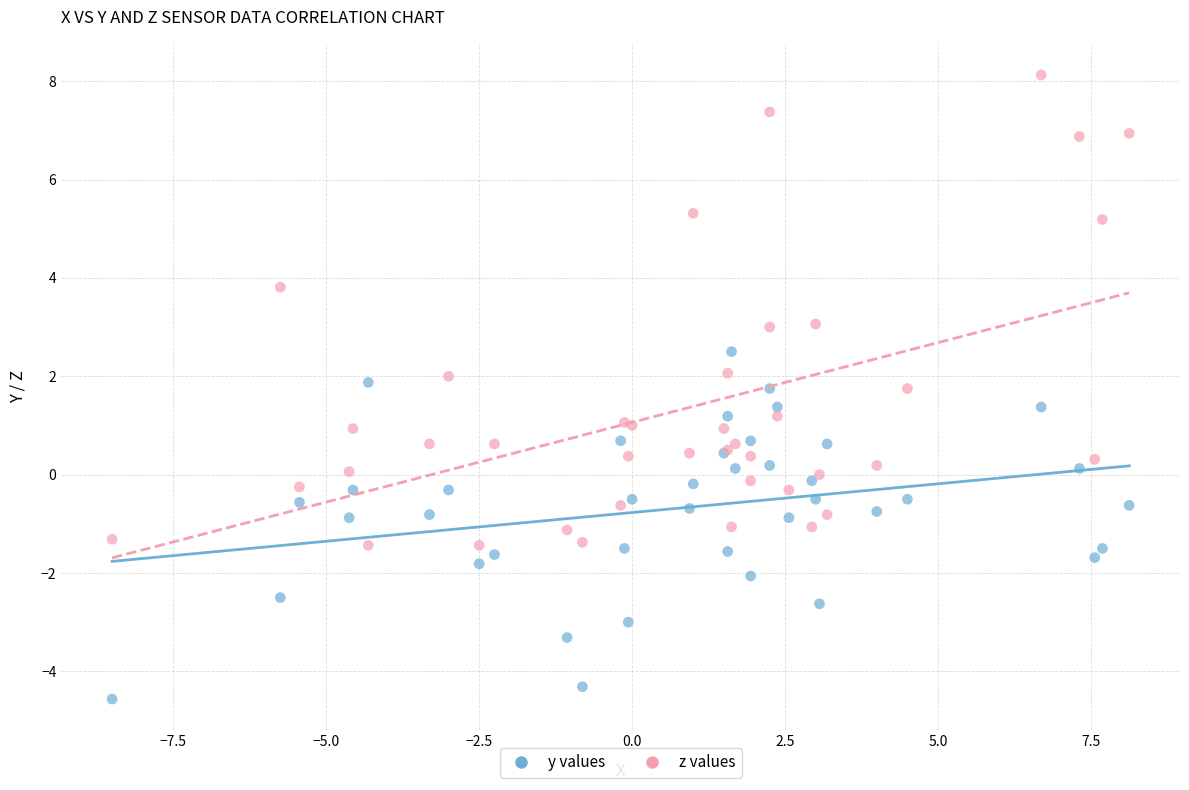

Which series contains the highest Y value?

z values